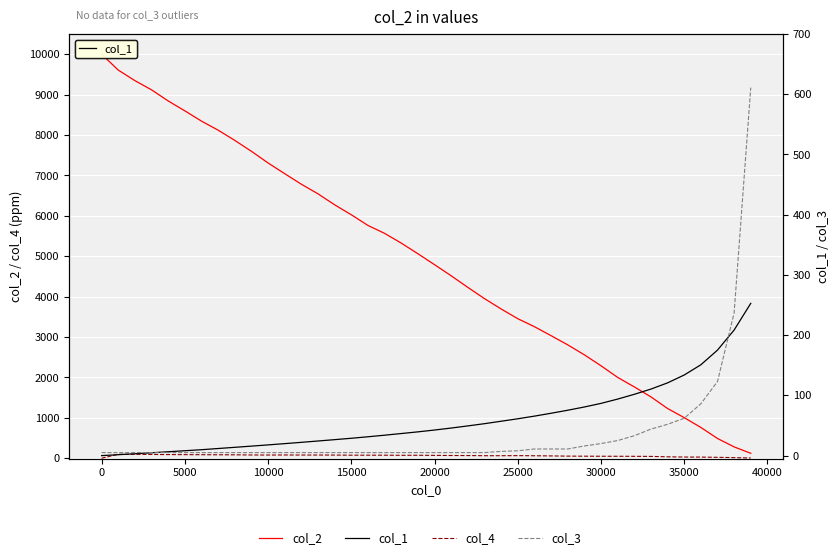

How many lines are shown in the chart?

4